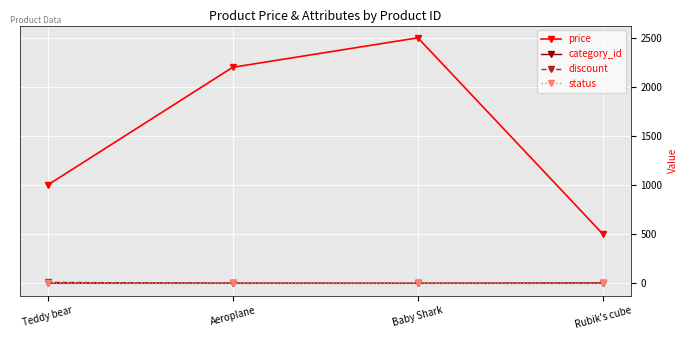

At which label is price closest to 1500?

Teddy bear